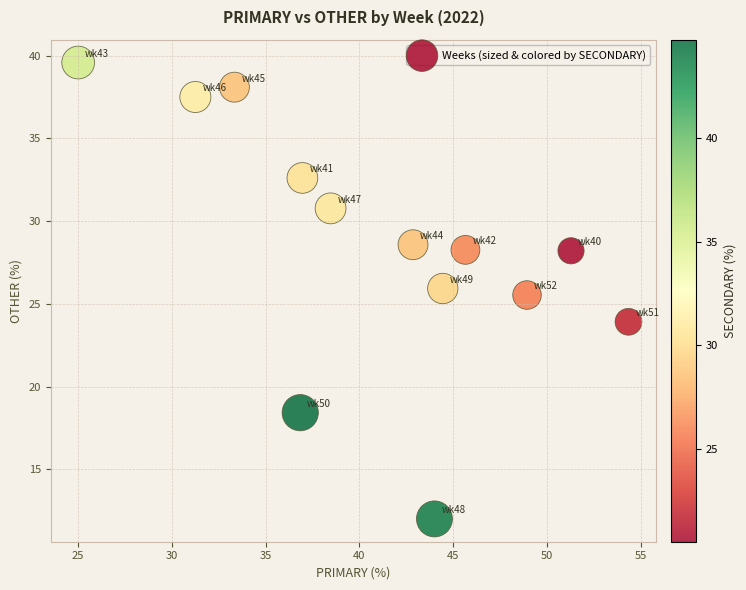

What Y value in the scatter plot is closest to 25?

25.5